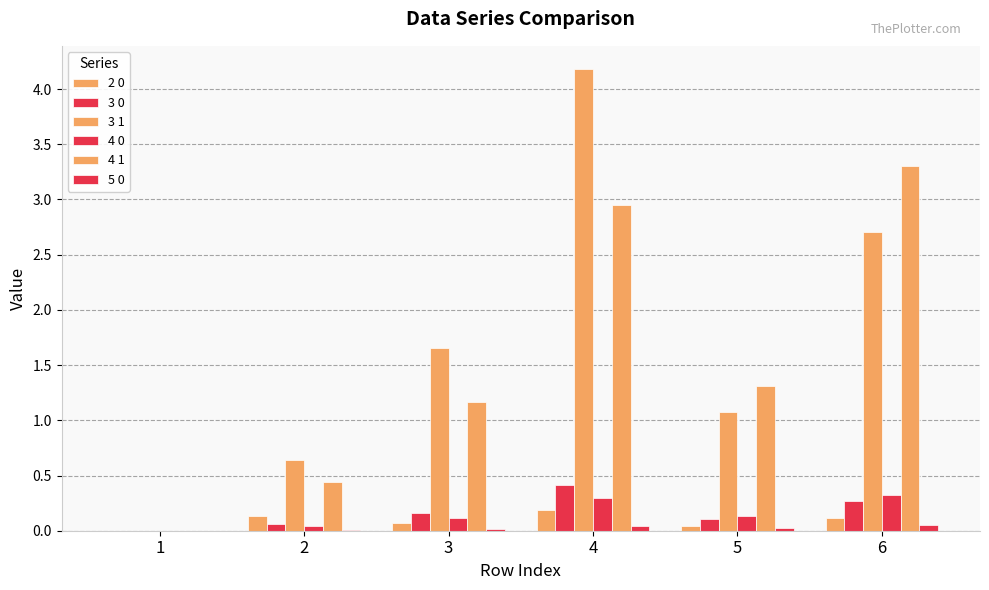

What is the sum of all 4 1 values?

9.2